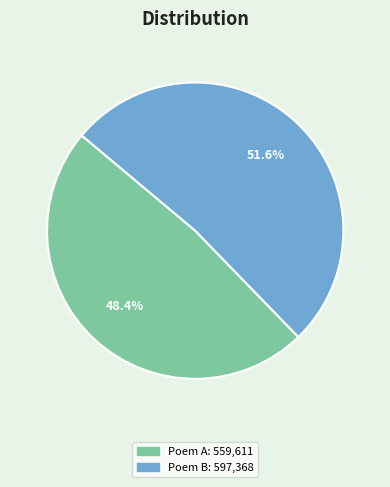

To the nearest percent, what is the average slice percentage?

50%